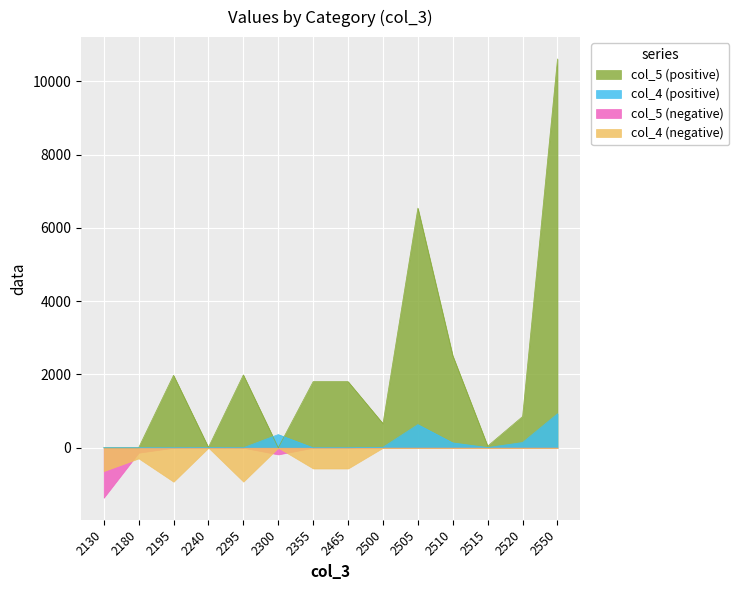

List the labels in order of value, smallest first.

2130, 2180, 2300, 2240, 2515, 2500, 2520, 2355, 2465, 2195, 2295, 2510, 2505, 2550